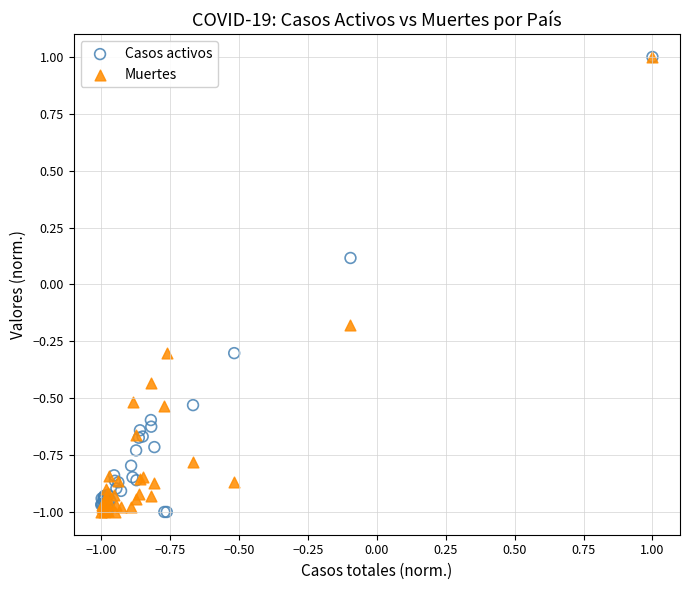

What are all the series names shown in the legend?

Casos activos, Muertes